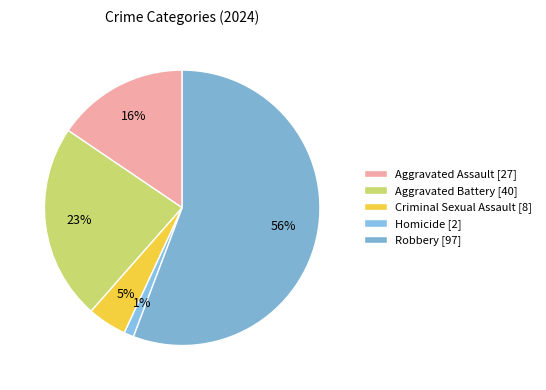

Does Robbery account for over 50% of the chart?

Yes